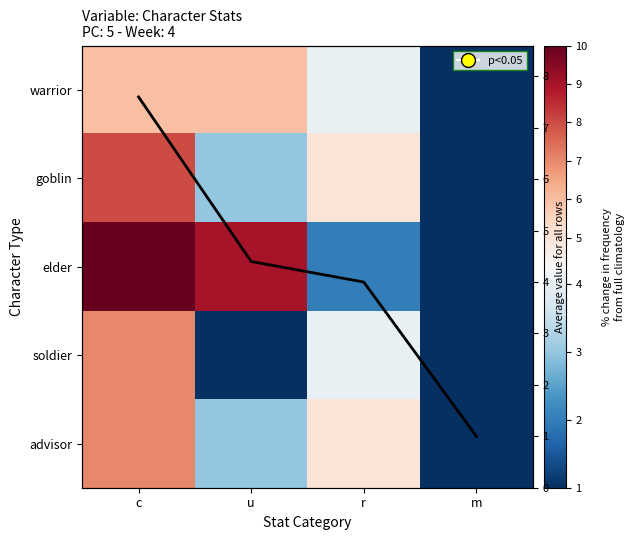

Rank the series at u from lowest to highest value.

soldier, goblin, advisor, avg, warrior, elder